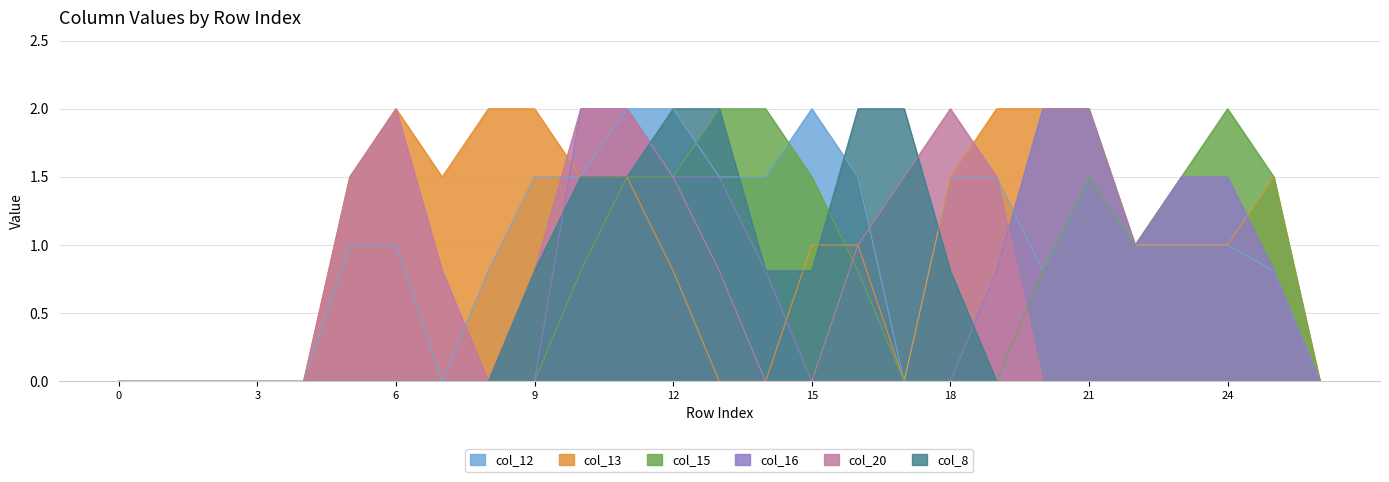

Does the chart display data point markers on the line(s)?

No